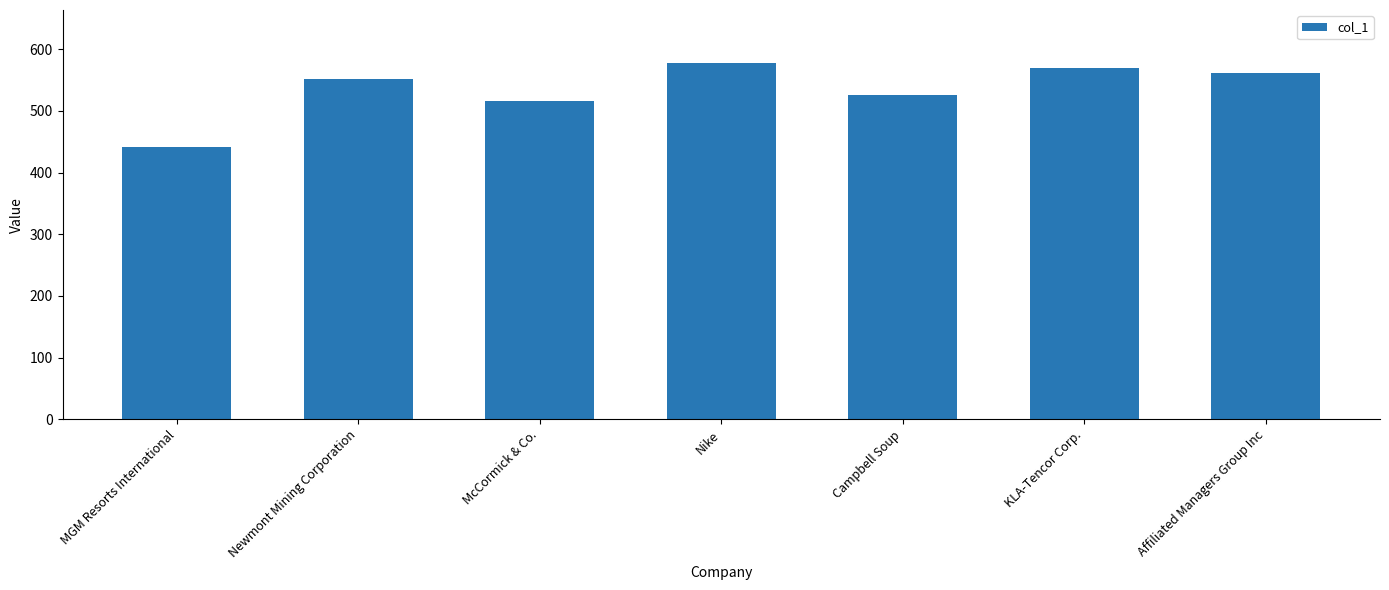

At which label is the value closest to 509?

McCormick & Co.